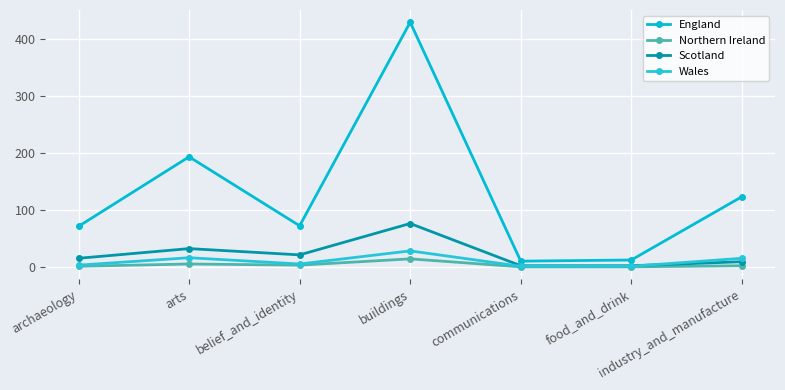

True or false: Northern Ireland and Scotland cross at least once.

False